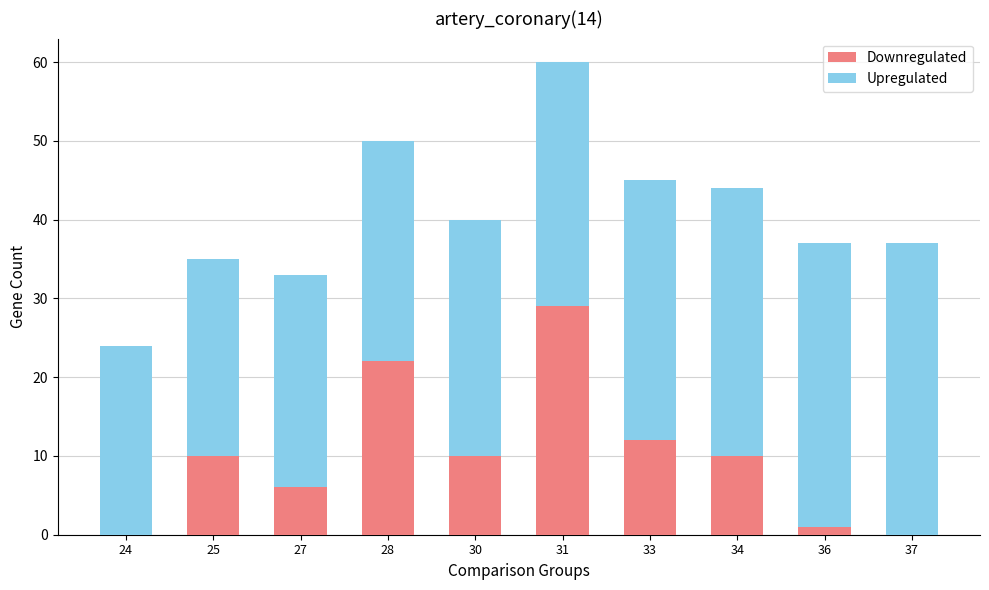

The Downregulated series shows 40 at 31. True or false?

False